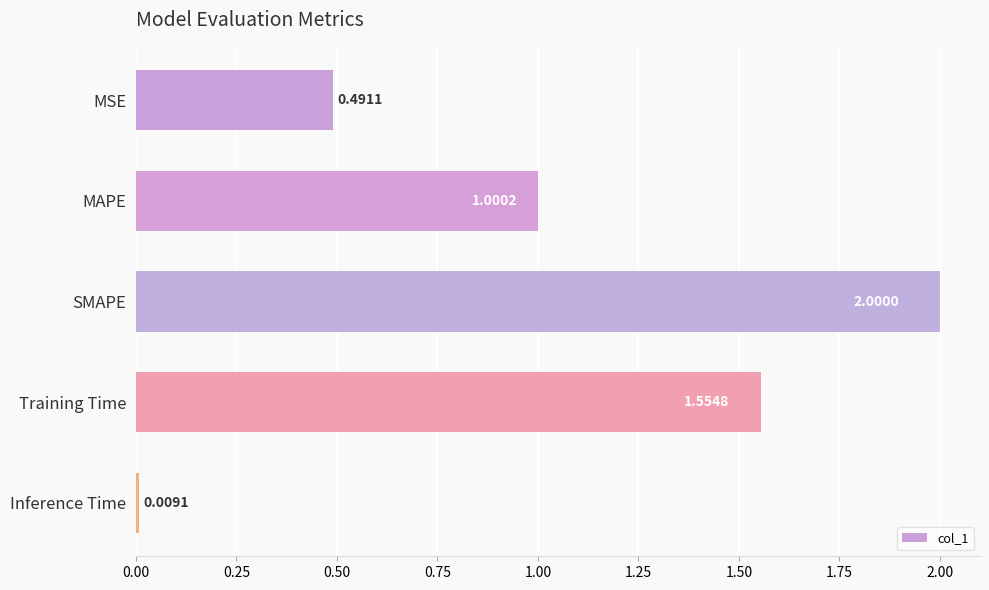

Which label corresponds to the largest value in the chart?

SMAPE